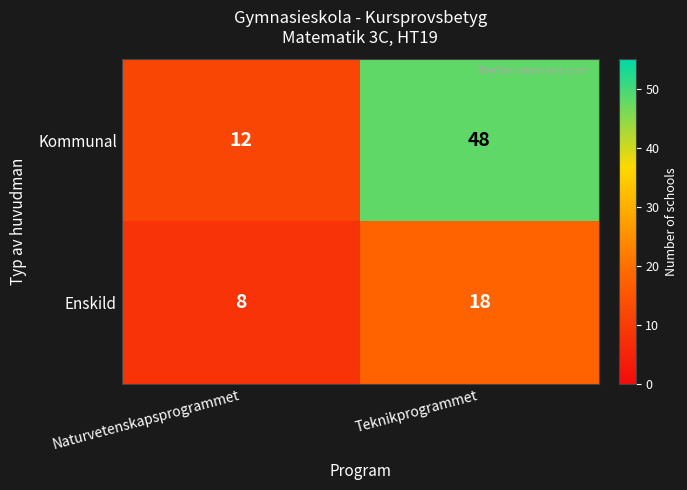

Reading left to right, transcribe all the data shown in this chart.

Kommunal: Naturvetenskapsprogrammet=12	Teknikprogrammet=48
Enskild: Naturvetenskapsprogrammet=8	Teknikprogrammet=18